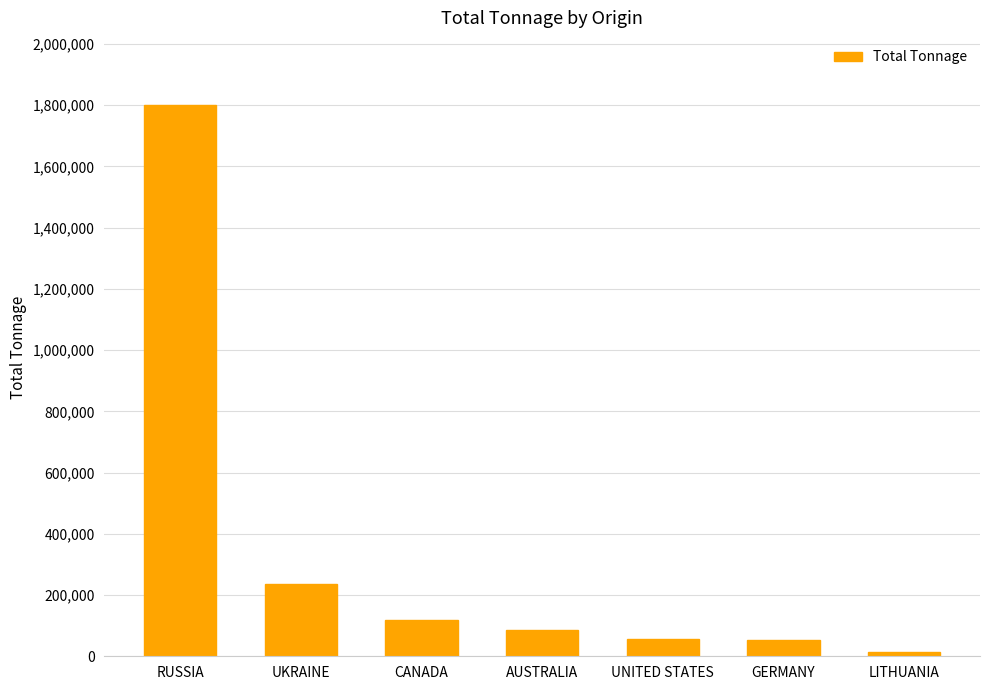

What is the ratio of the value at LITHUANIA to the value at AUSTRALIA?

0.2